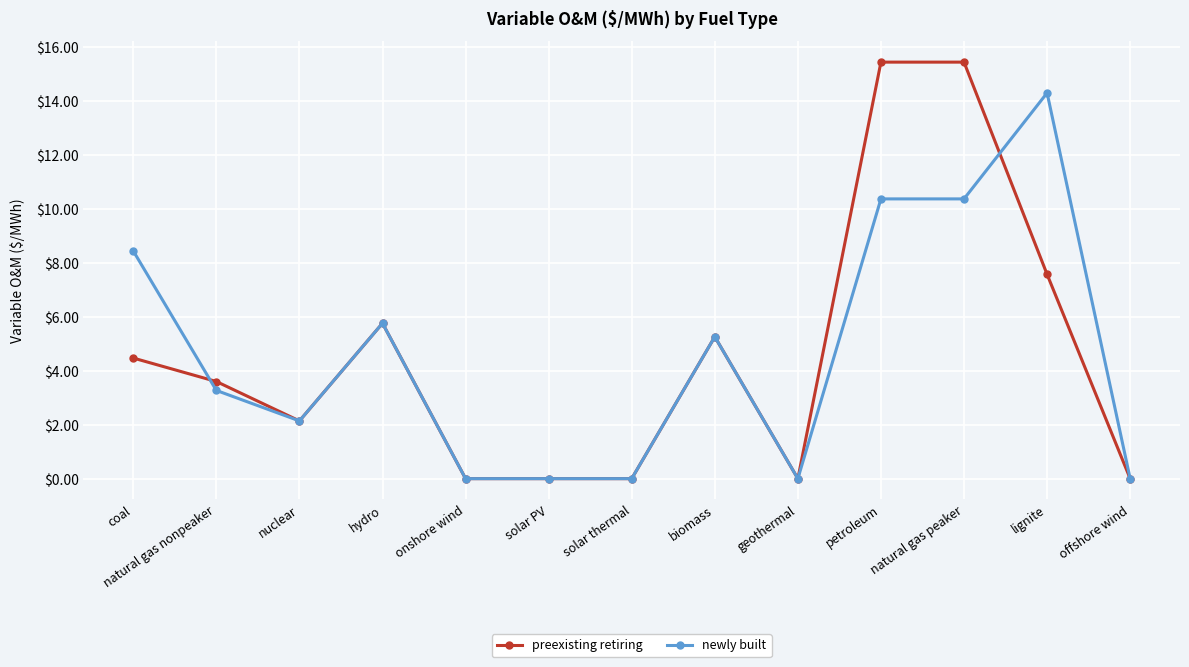

Reading left to right, list all the values displayed in this chart.

preexisting retiring: coal=4.5	natural gas nonpeaker=3.6	nuclear=2.1	hydro=5.8	onshore wind=0.0	solar PV=0.0	solar thermal=0.0	biomass=5.3	geothermal=0.0	petroleum=15.4	natural gas peaker=15.4	lignite=7.6	offshore wind=0.0
newly built: coal=8.4	natural gas nonpeaker=3.3	nuclear=2.1	hydro=5.8	onshore wind=0.0	solar PV=0.0	solar thermal=0.0	biomass=5.3	geothermal=0.0	petroleum=10.4	natural gas peaker=10.4	lignite=14.3	offshore wind=0.0